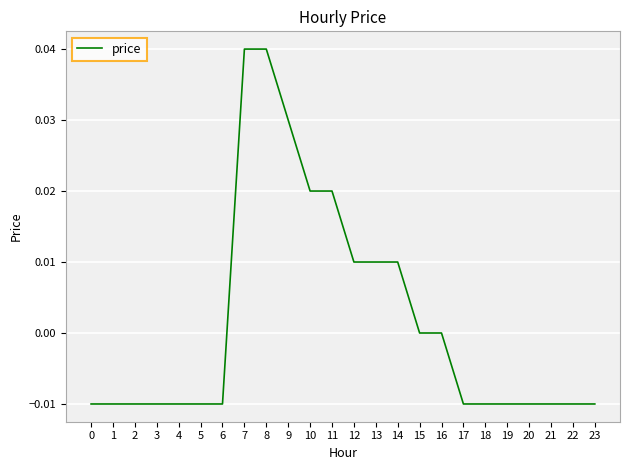

Is it true that the value at 13 is 0.0?

True